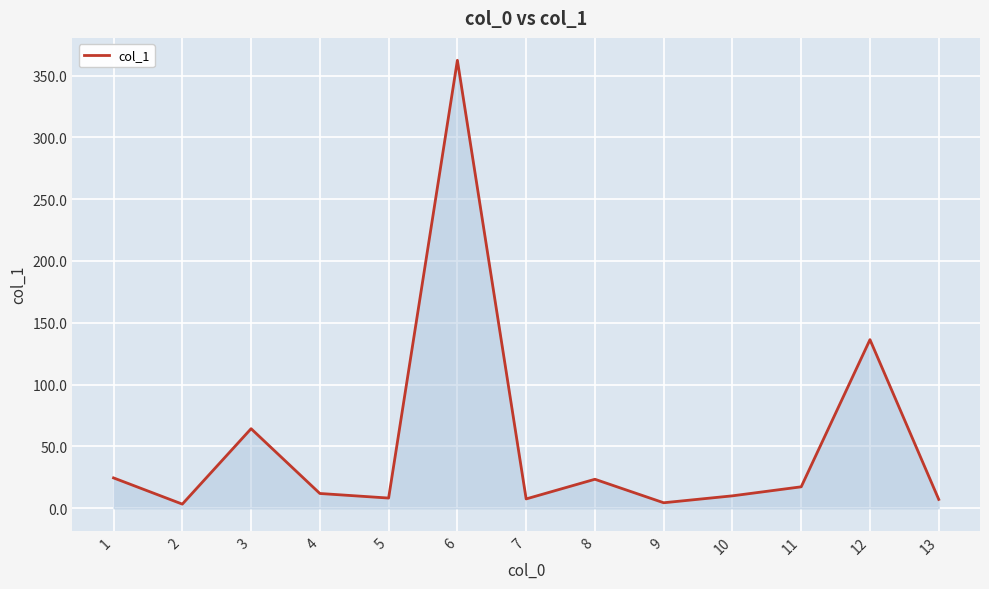

What is the maximum value shown in the chart?

362.3